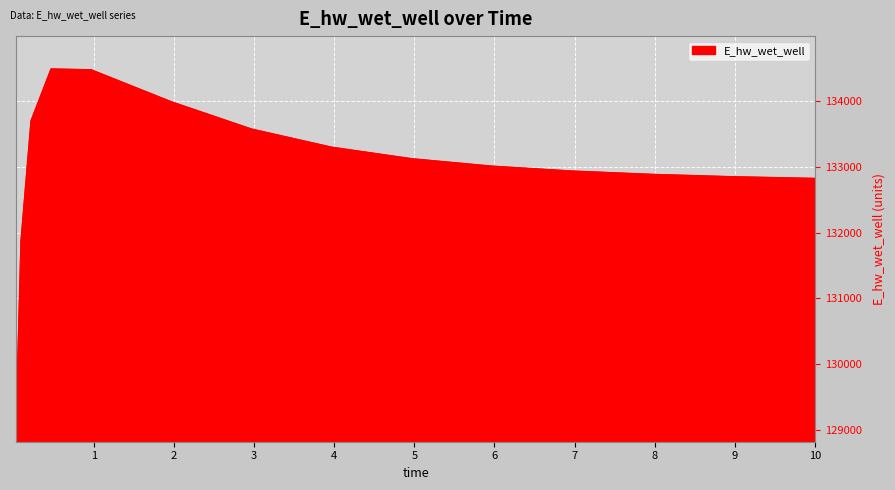

What is the minimum value shown in the chart?

129018.6